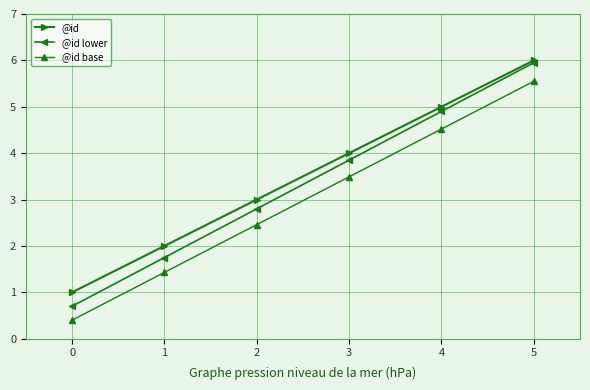

Reading left to right, transcribe all the data shown in this chart.

@id: 1.0	2.0	3.0	4.0	5.0	6.0
@id lower: 0.7	1.8	2.8	3.9	4.9	6.0
@id base: 0.4	1.4	2.5	3.5	4.5	5.6